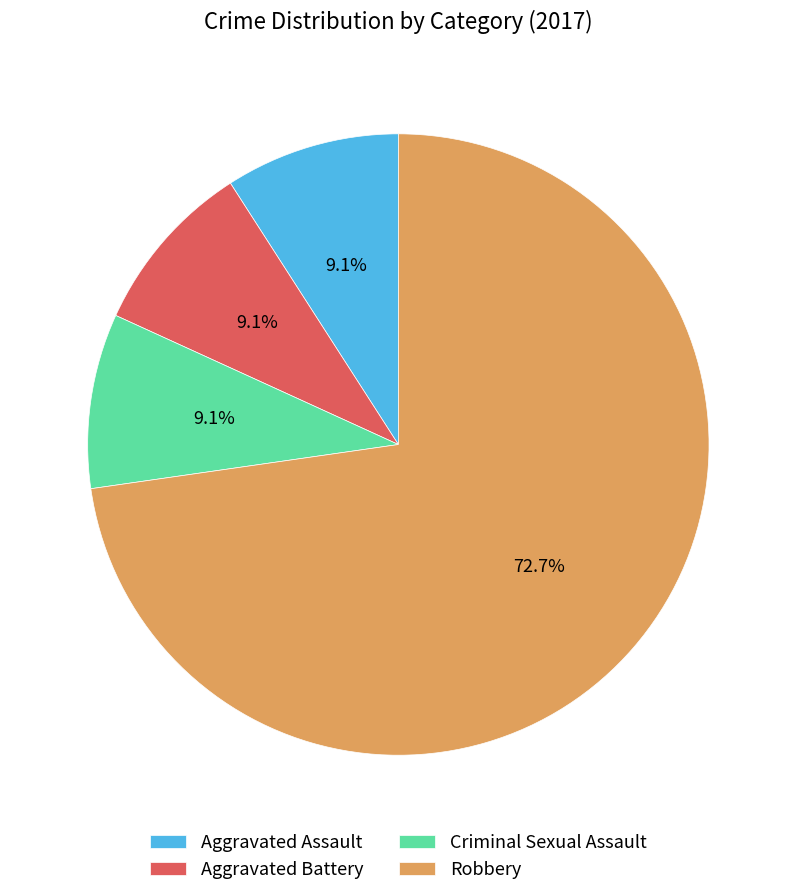

Which category has the biggest portion of the pie?

Robbery